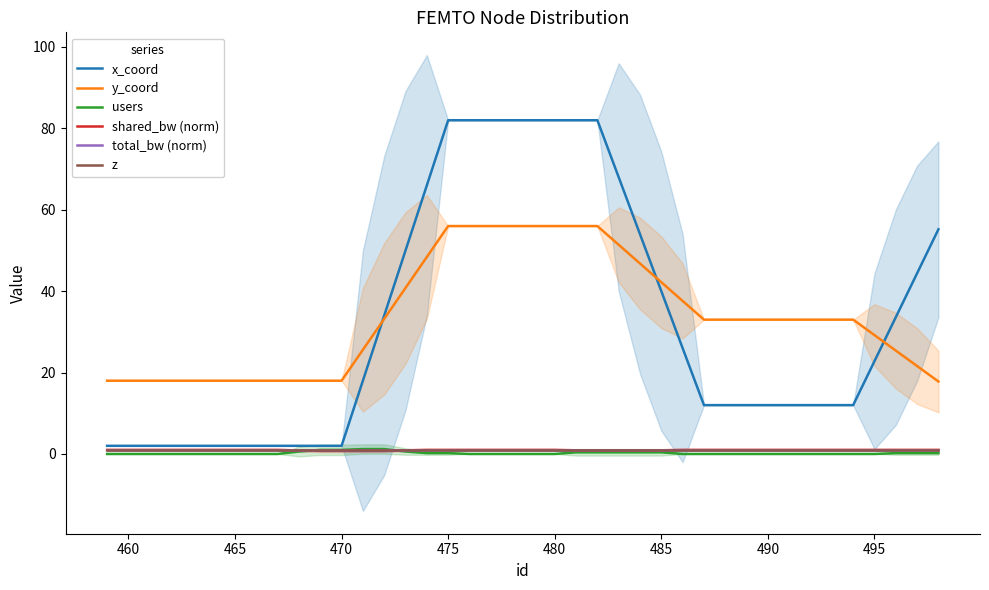

True or false: x_coord and users intersect in this chart.

False